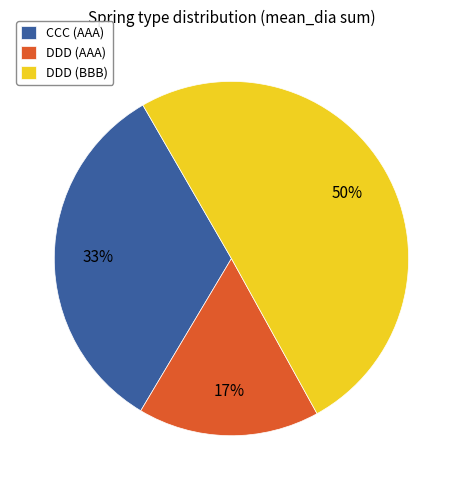

What is the smallest slice in the pie chart?

DDD (AAA)